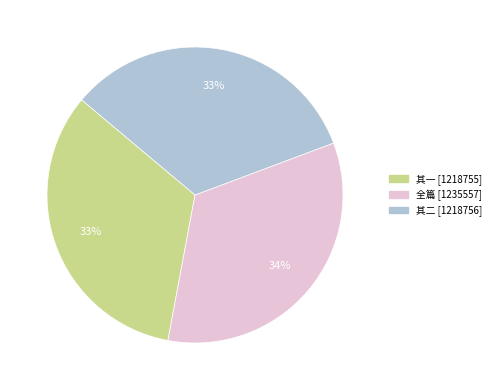

To the nearest percent, what is the average slice percentage?

33%